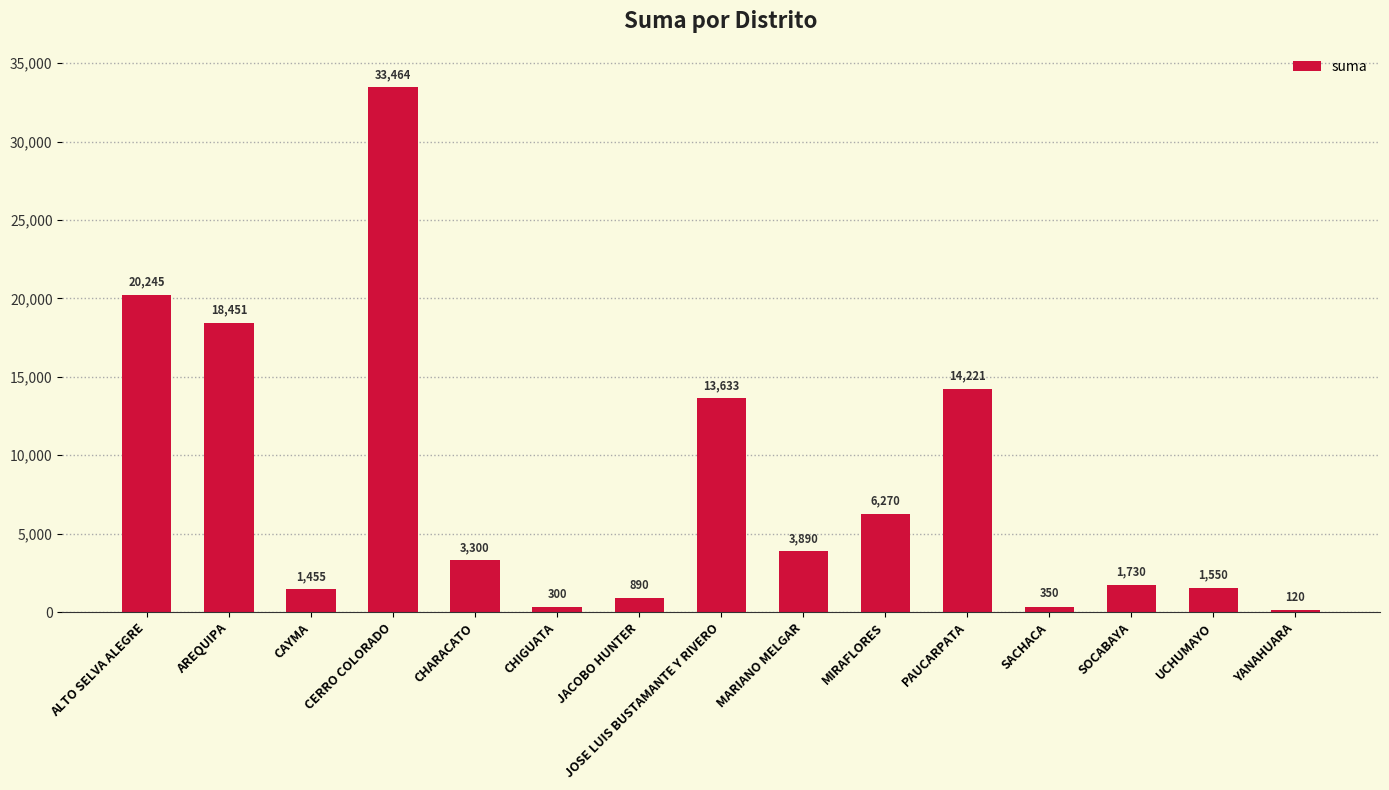

How many bars are there in total?

15